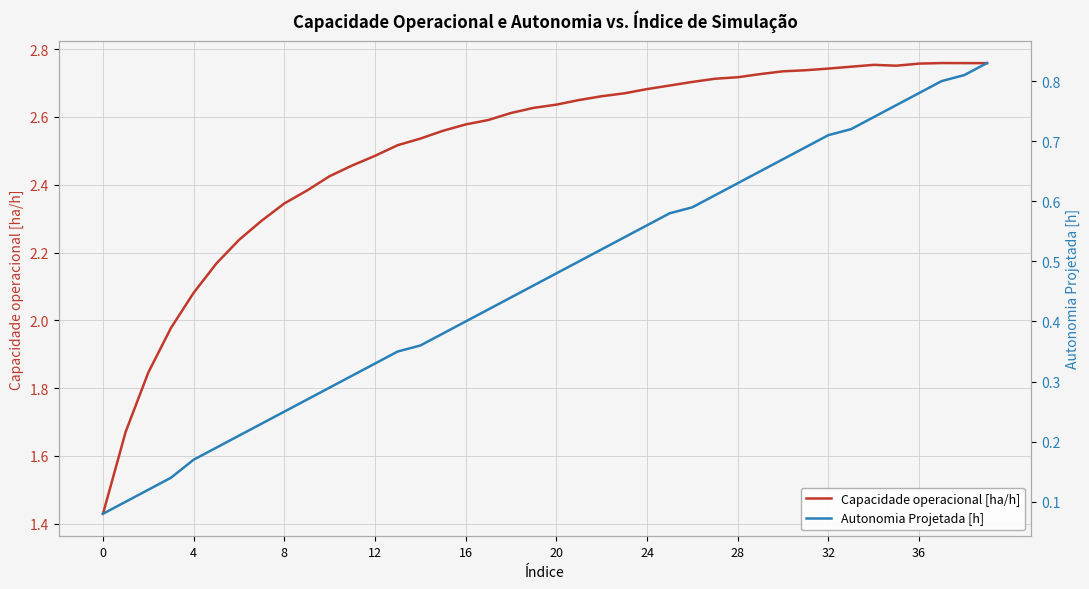

Is the value of Capacidade operacional [ha/h] at 32 greater than the value of Autonomia Projetada [h] at 0?

Yes